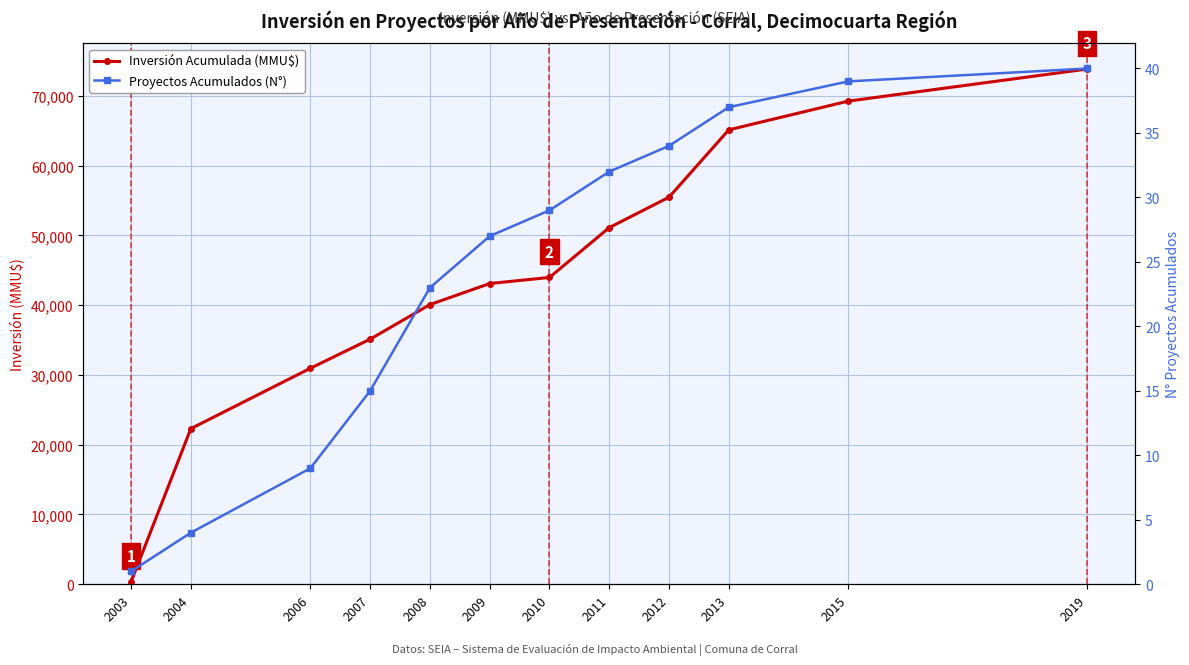

What is the minimum value for Proyectos Acumulados (N°)?

1